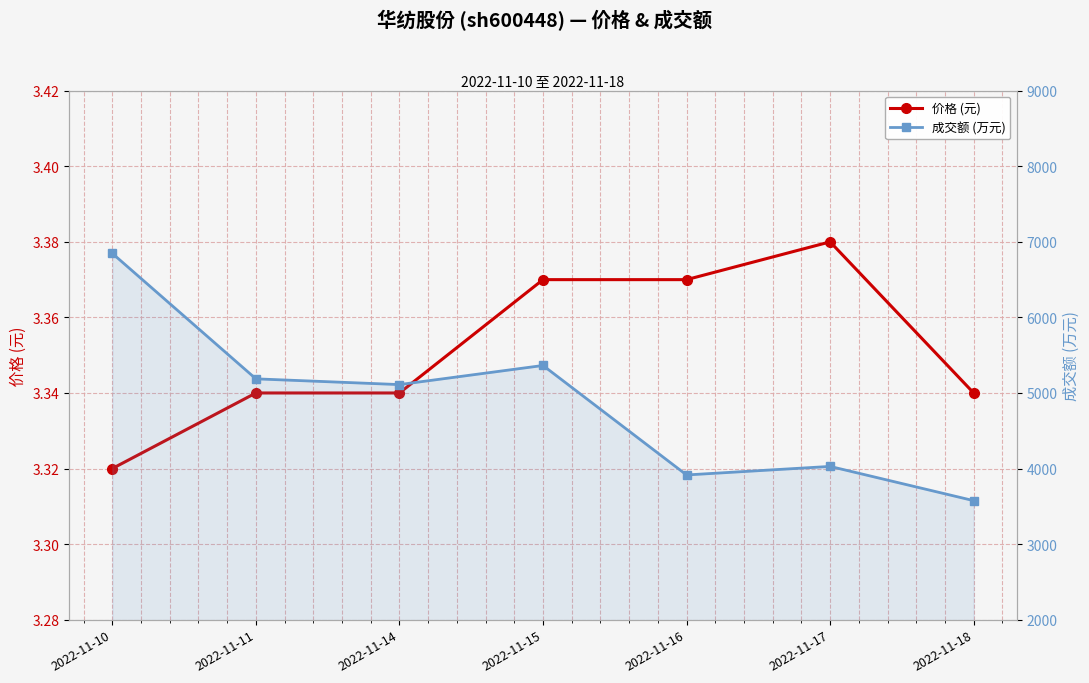

Is the value of 价格 (元) at 2022-11-14 greater than the value of 成交额 (万元) at 2022-11-11?

No